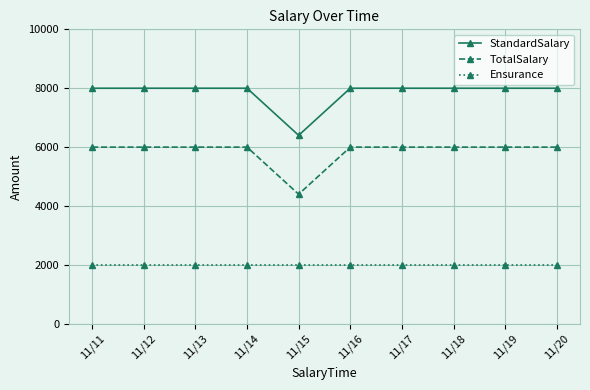

Reading left to right, extract all data points from this chart.

StandardSalary: 11/11=8000	11/12=8000	11/13=8000	11/14=8000	11/15=6400	11/16=8000	11/17=8000	11/18=8000	11/19=8000	11/20=8000
TotalSalary: 11/11=6000	11/12=6000	11/13=6000	11/14=6000	11/15=4400	11/16=6000	11/17=6000	11/18=6000	11/19=6000	11/20=6000
Ensurance: 11/11=2000	11/12=2000	11/13=2000	11/14=2000	11/15=2000	11/16=2000	11/17=2000	11/18=2000	11/19=2000	11/20=2000